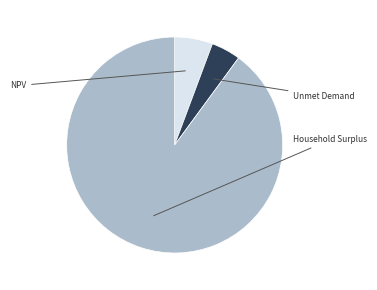

Is there a majority slice in this chart?

Yes